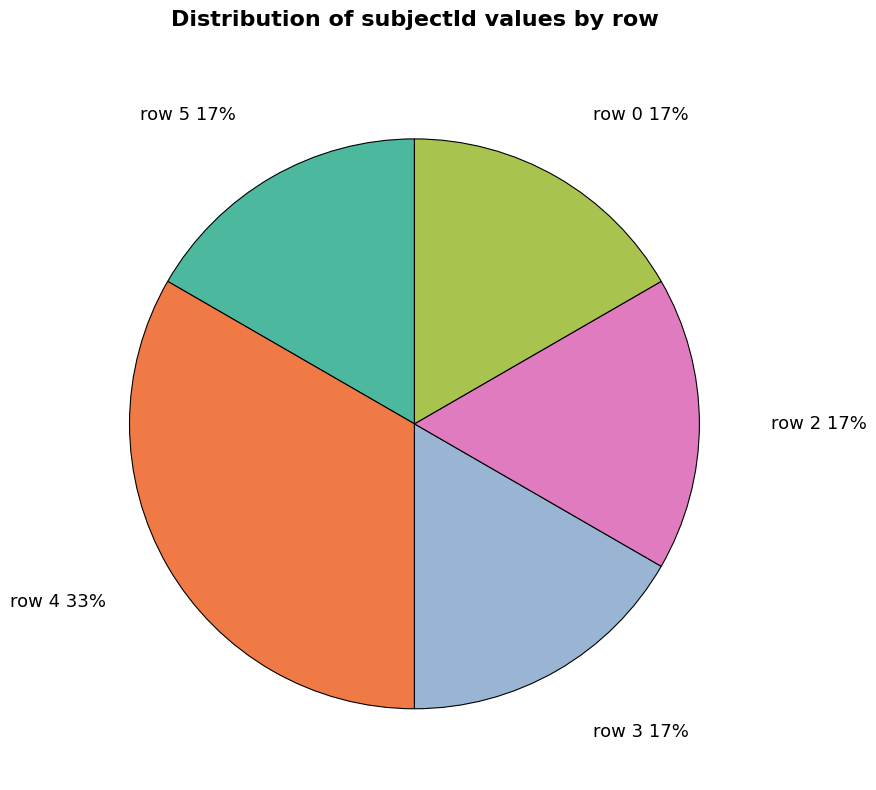

Approximately how many times larger is the value at row 3 compared to row 4?

0.5